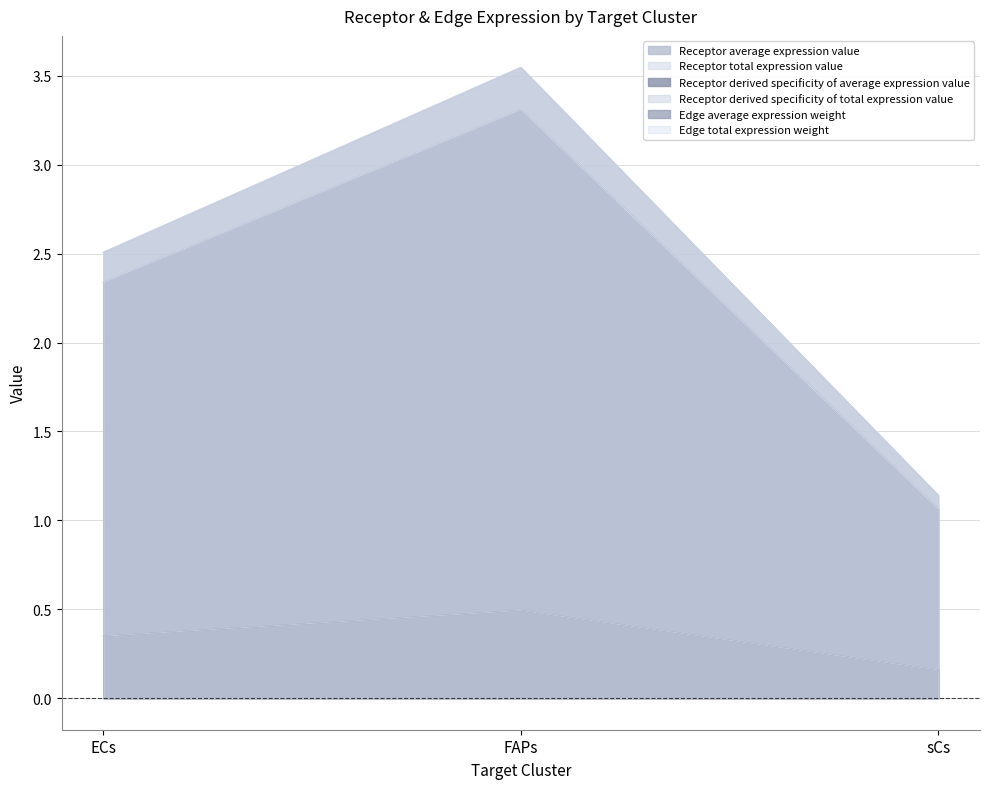

The value of Edge average expression weight at FAPs is 1.5. True or false?

False